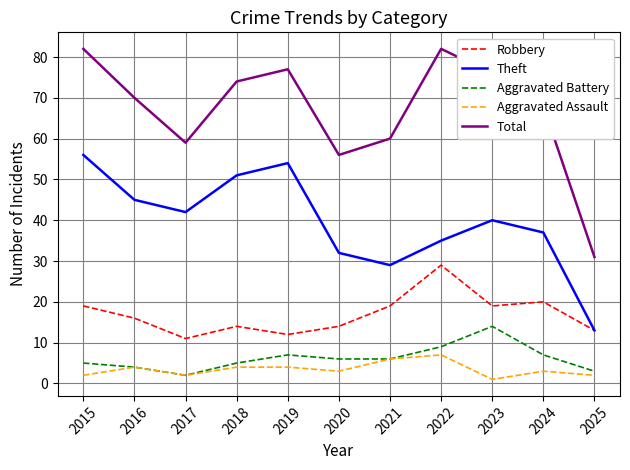

The Aggravated Assault series shows 3 at 2021. True or false?

False